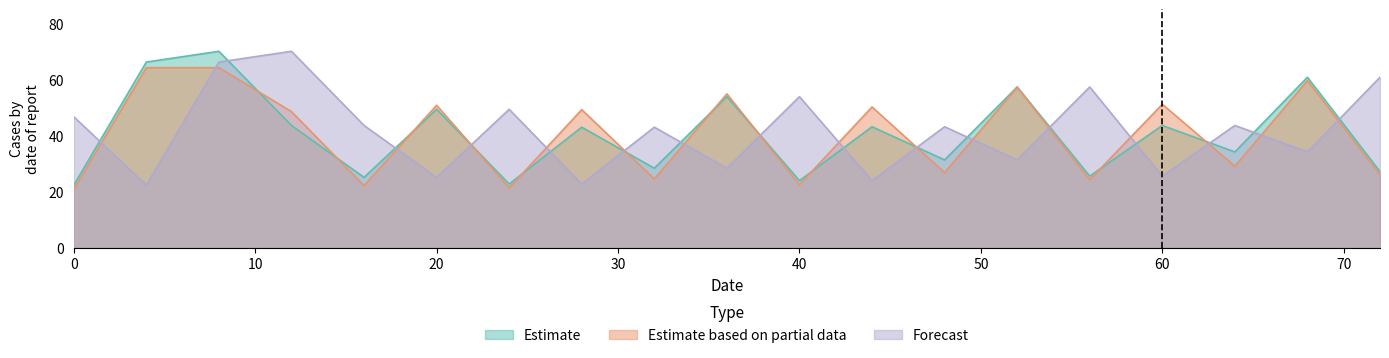

What is the minimum value shown in the chart?

20.8